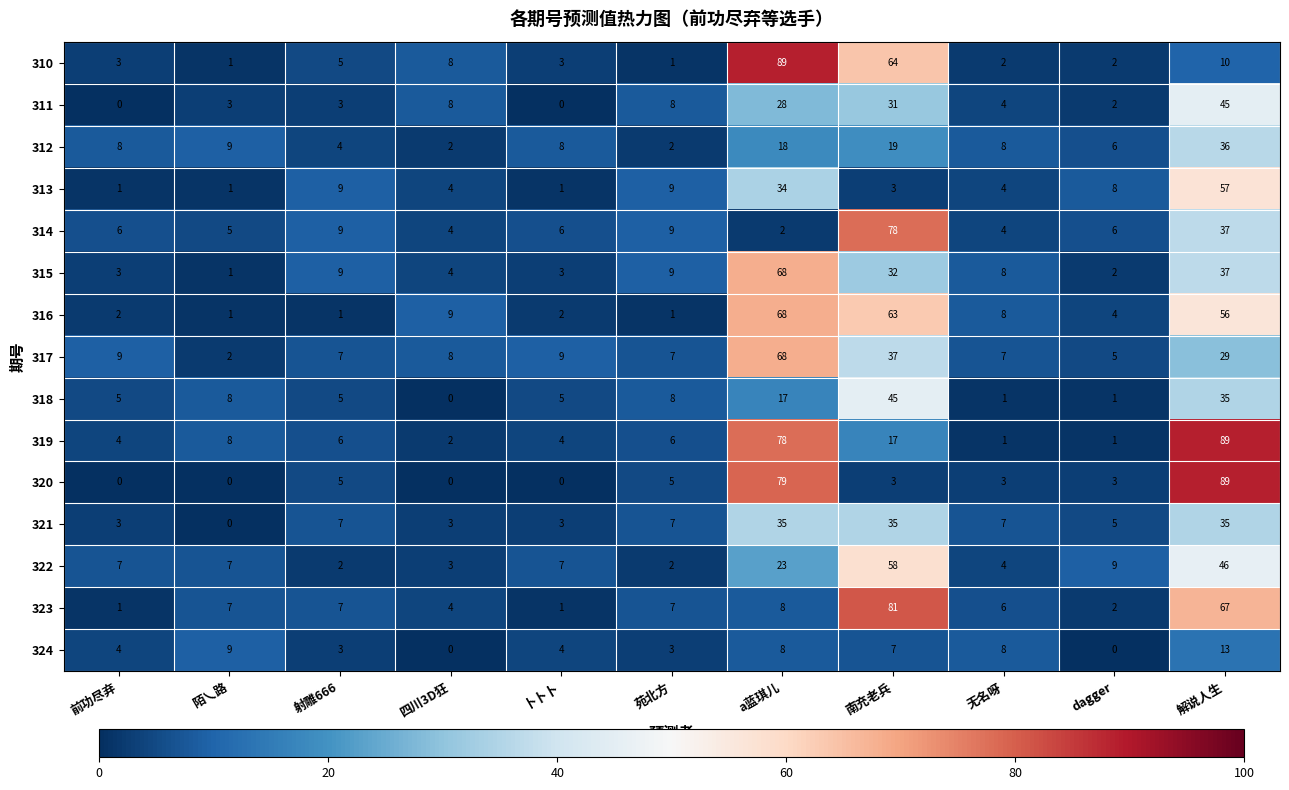

What is the difference between the maximum and minimum values in the 315 series?

67